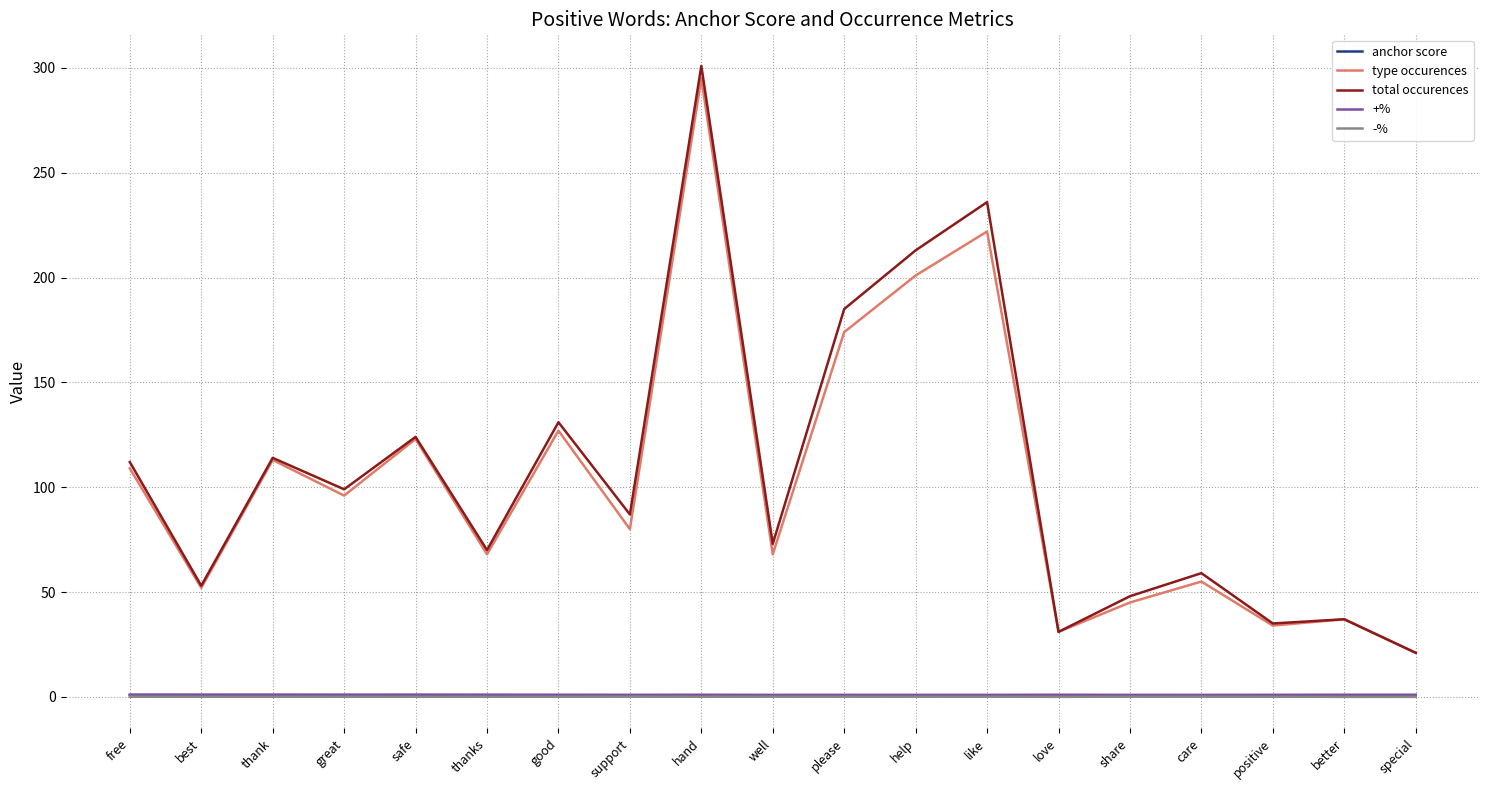

How many lines are shown in the chart?

5